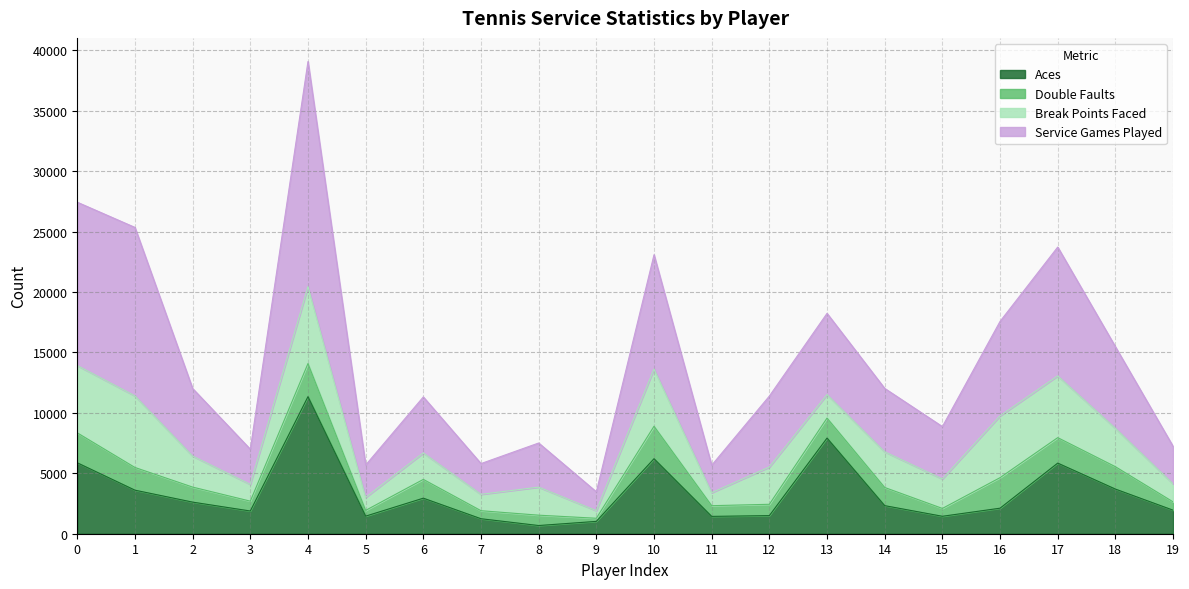

What is the difference between the highest and lowest values at 9?

2448